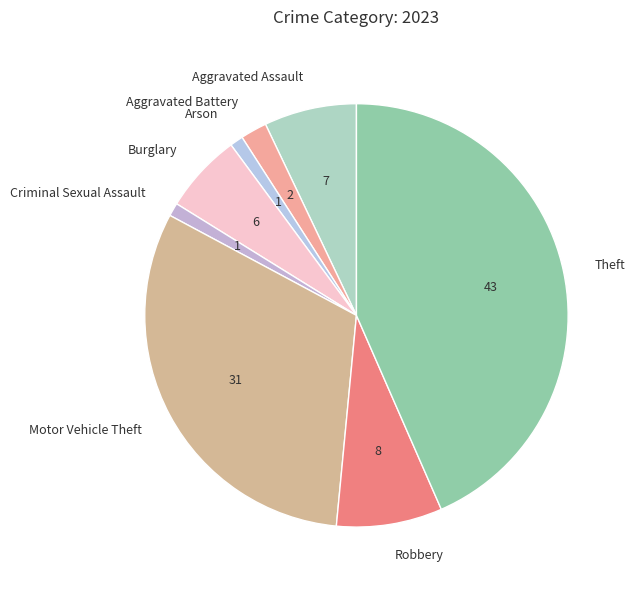

Is the sum of Theft and Aggravated Battery greater than half?

No